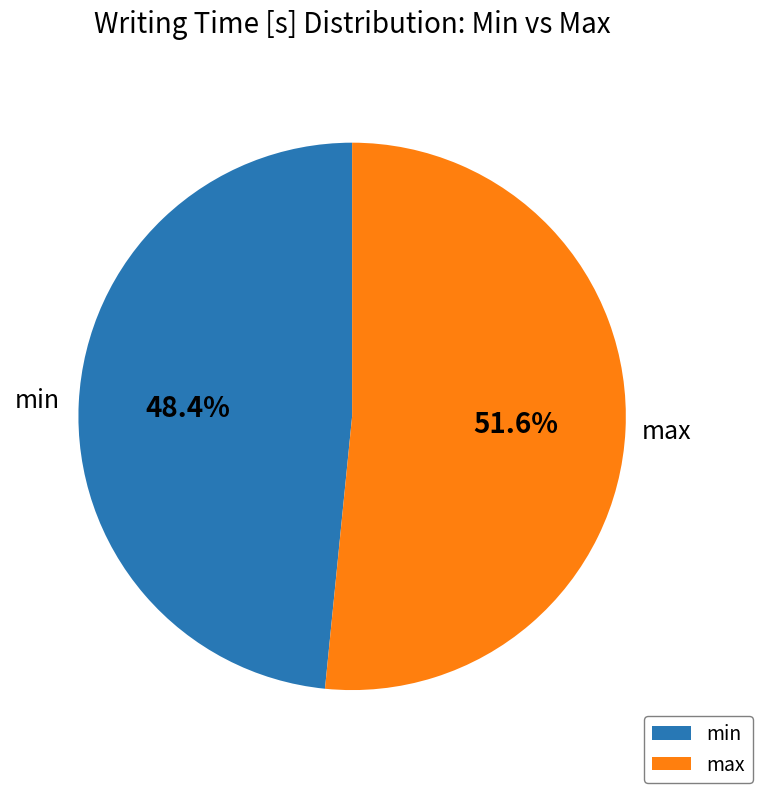

To the nearest percent, what percentage of the pie is min?

48%